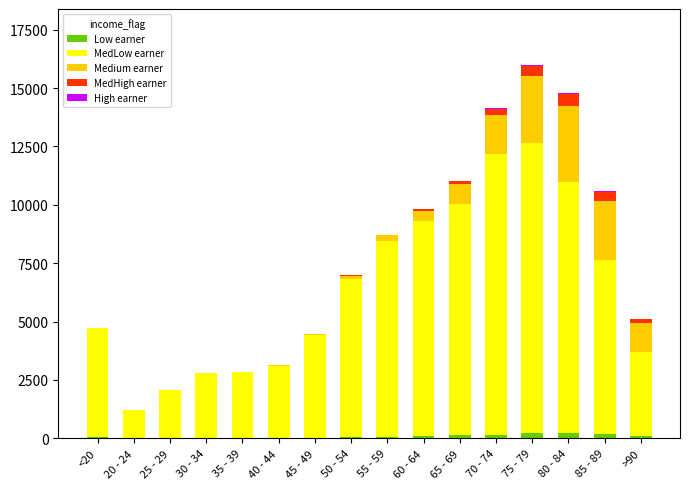

What is the sum of the MedHigh earner values at <20 and 70 - 74?

255